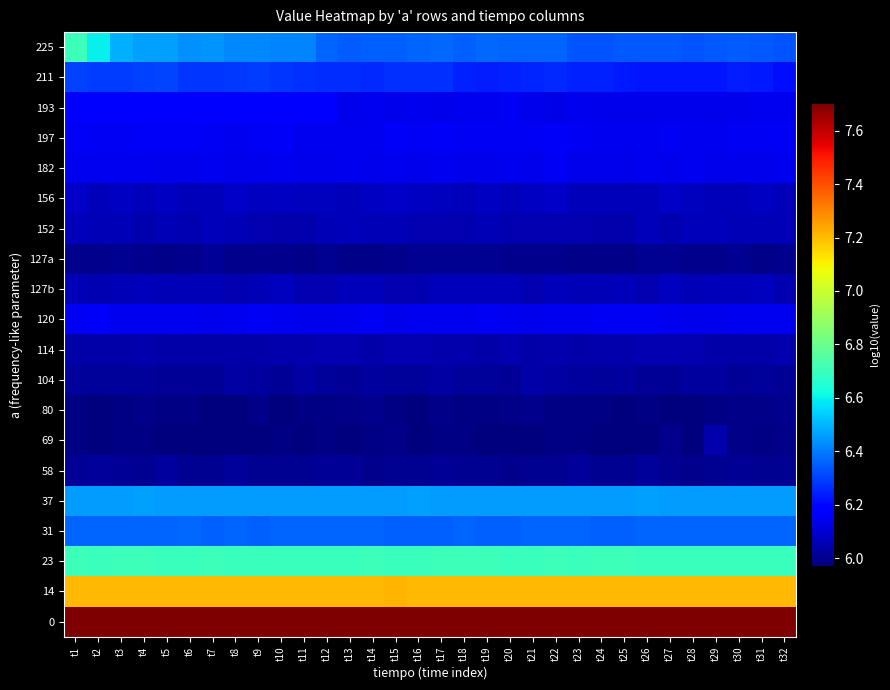

At which category does the chart reach its minimum across all series?

t11